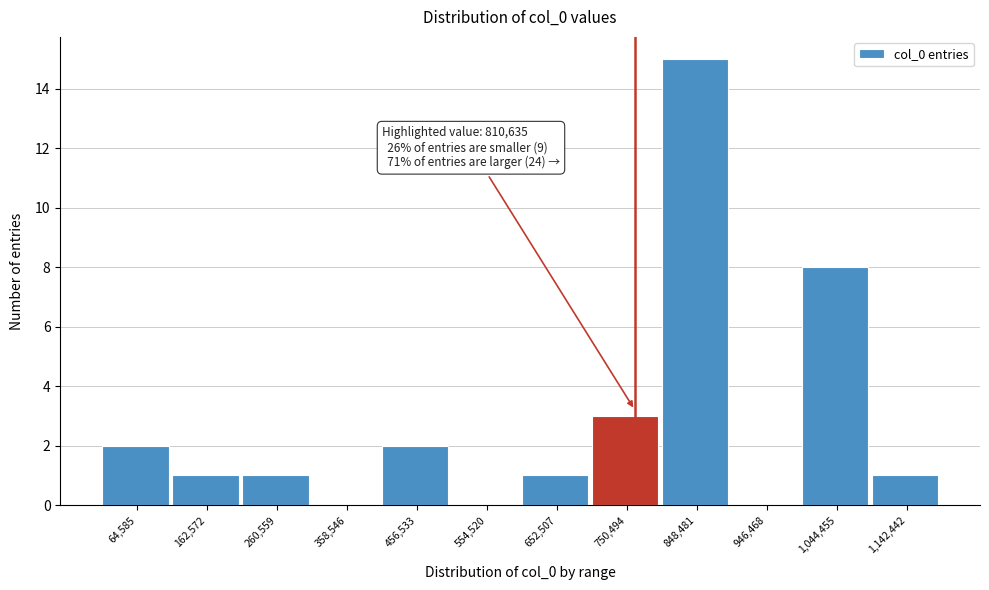

Reading left to right, extract all data points from this chart.

64,585=2	162,572=1	260,559=1	358,546=0	456,533=2	554,520=0	652,507=1	750,494=3	848,481=15	946,468=0	1,044,455=8	1,142,442=1